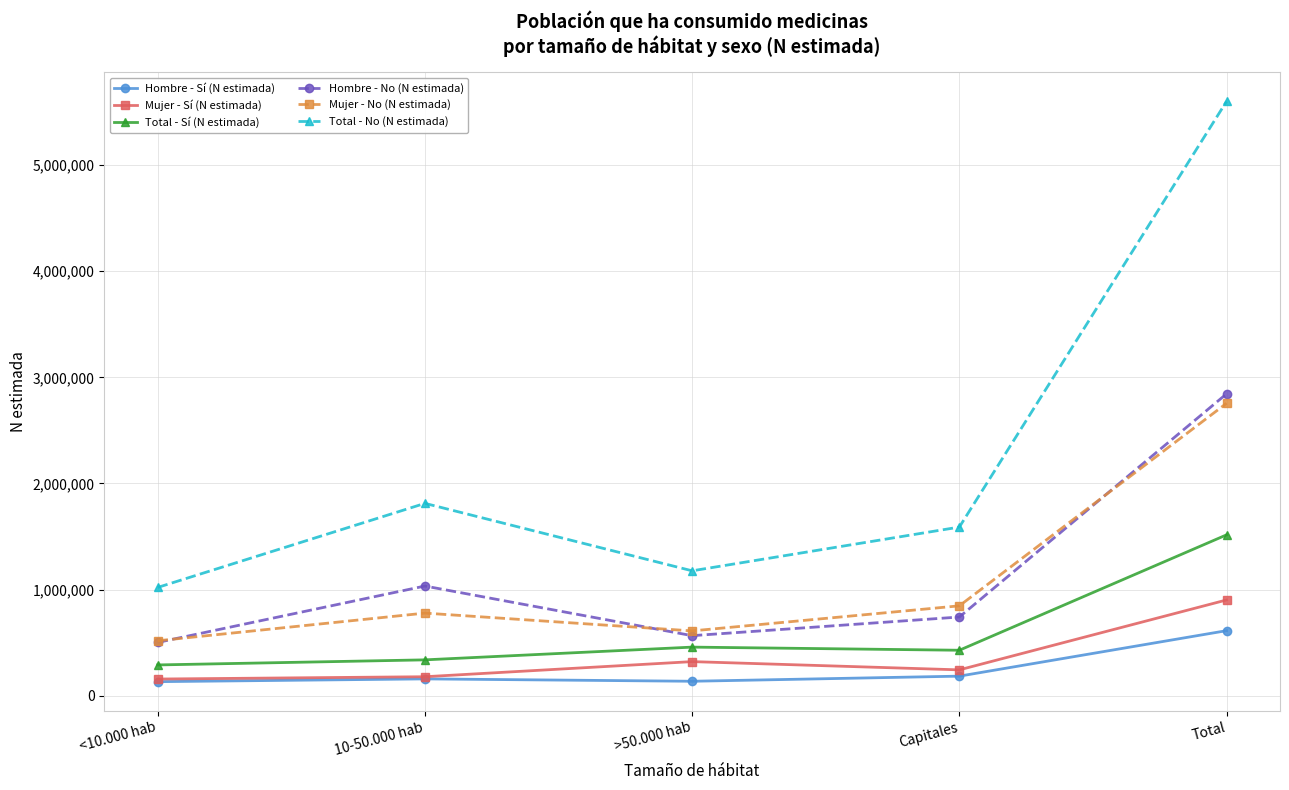

What is the label of the 4th point from the right?

10-50.000 hab